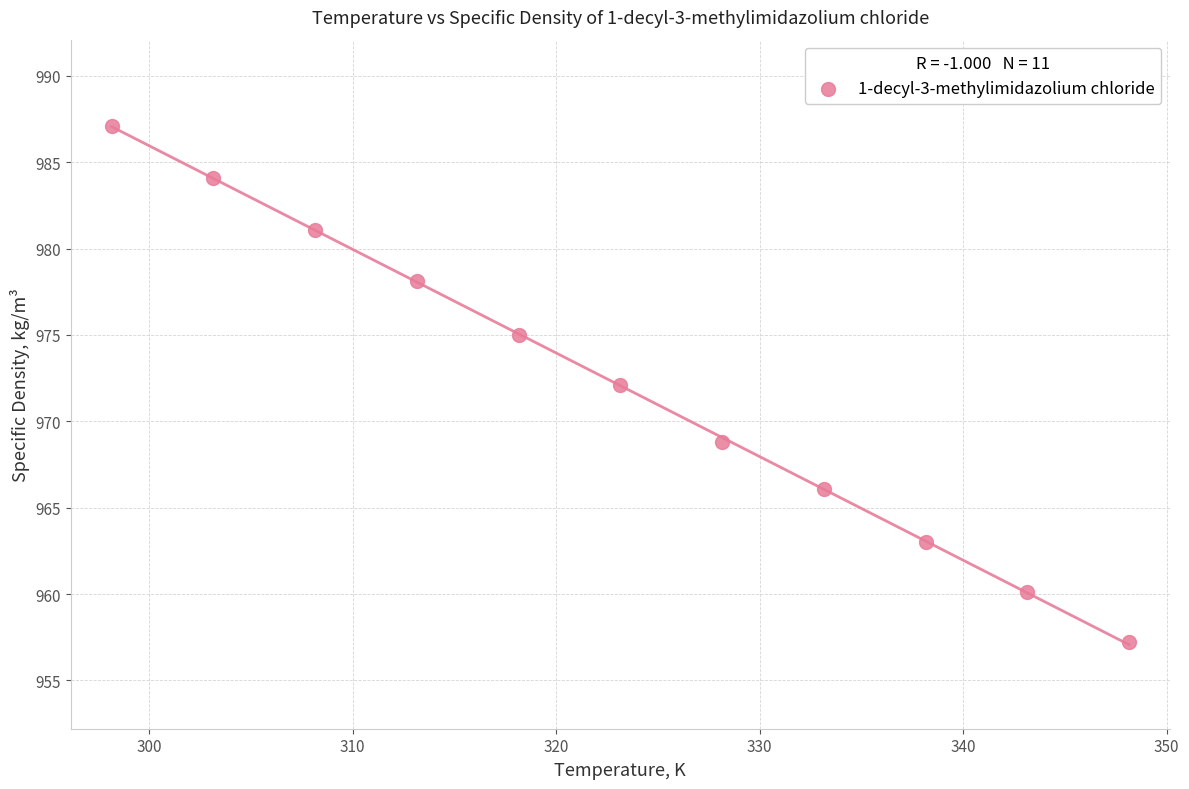

What is the average Y value?

972.1